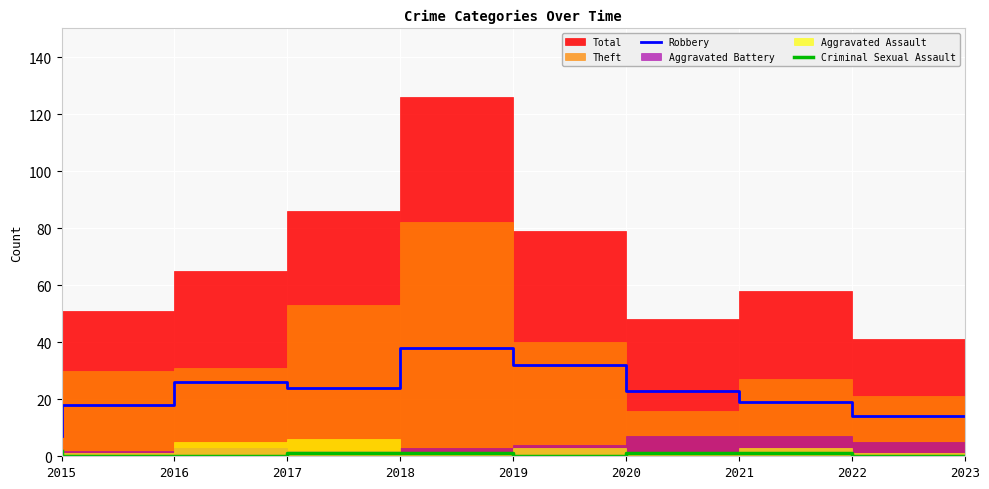

Does the chart display data point markers on the line(s)?

No